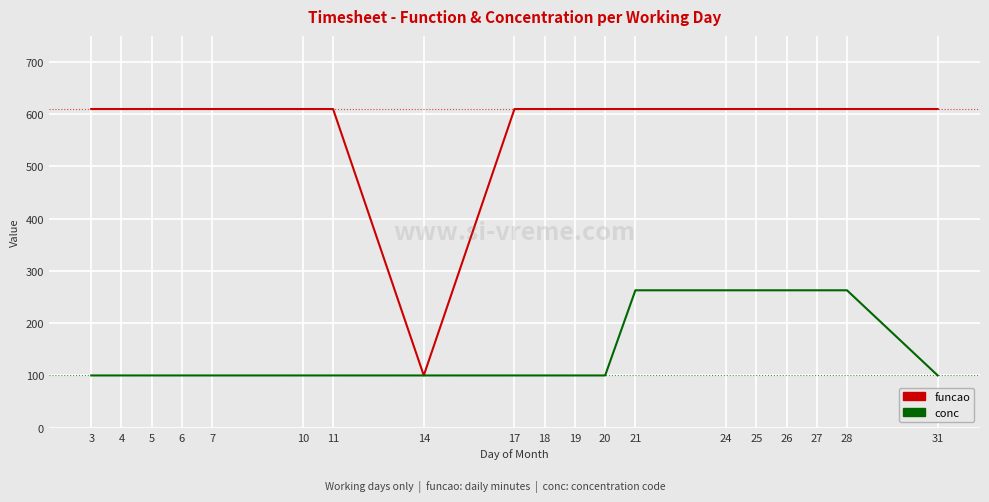

Reading right to left, what are all the values shown in this chart?

funcao: 31=610	28=610	27=610	26=610	25=610	24=610	21=610	20=610	19=610	18=610	17=610	14=100	11=610	10=610	7=610	6=610	5=610	4=610	3=610
conc: 31=100	28=263	27=263	26=263	25=263	24=263	21=263	20=100	19=100	18=100	17=100	14=100	11=100	10=100	7=100	6=100	5=100	4=100	3=100